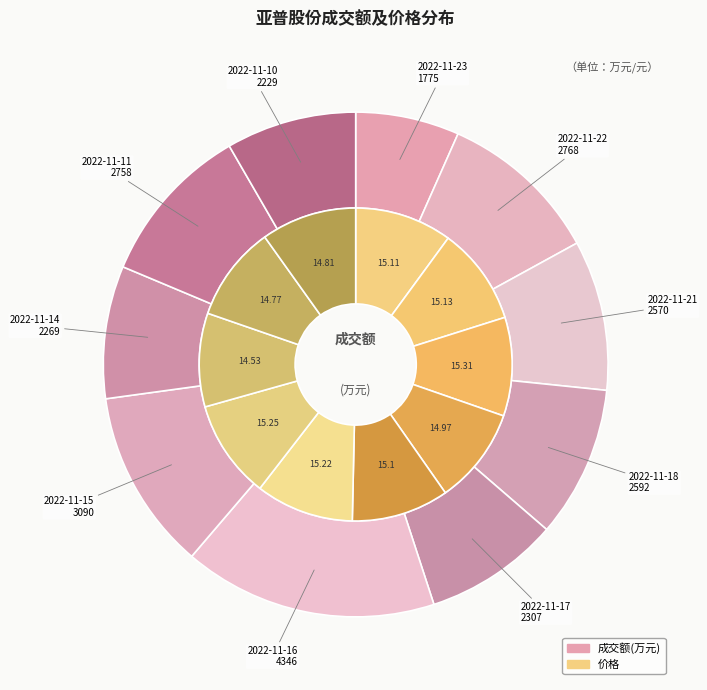

What is the smallest slice in the pie chart?

2022-11-23